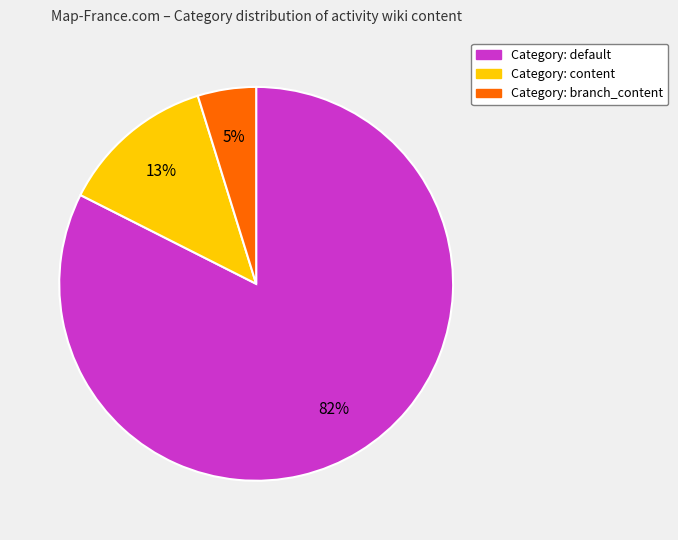

To the nearest percent, what is the average slice percentage?

33%